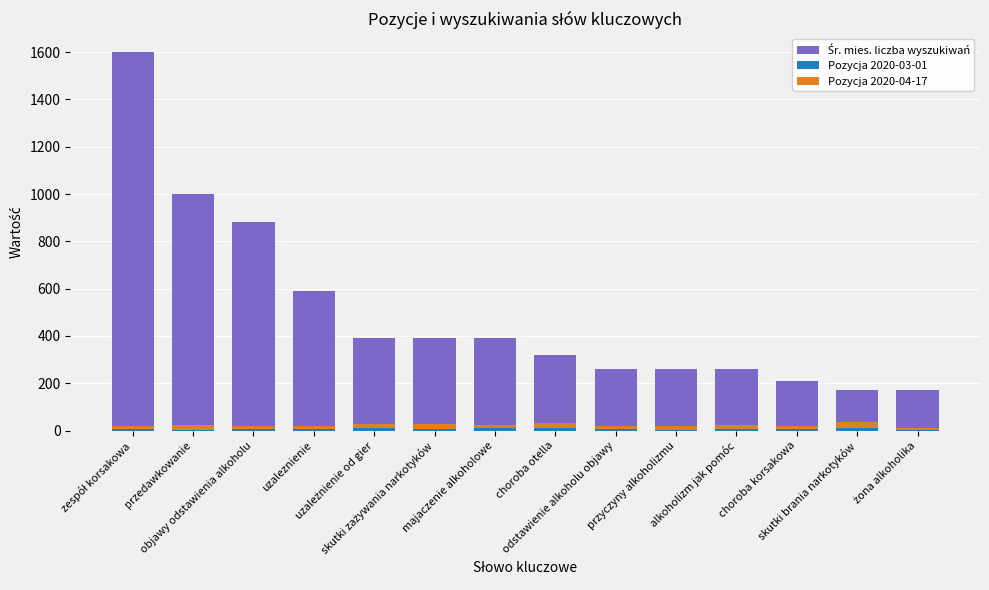

What is the difference between the maximum and second lowest values in the Pozycja 2020-04-17 series?

14